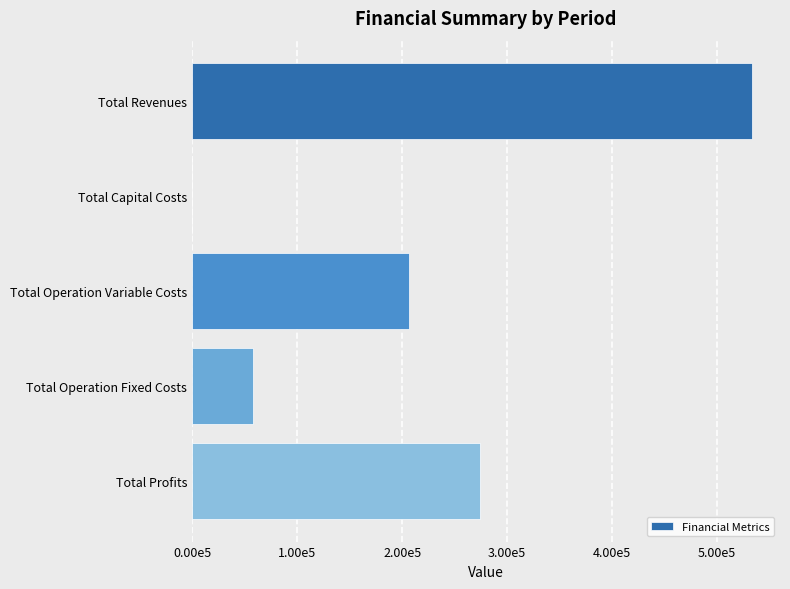

Are the bars horizontal?

Yes